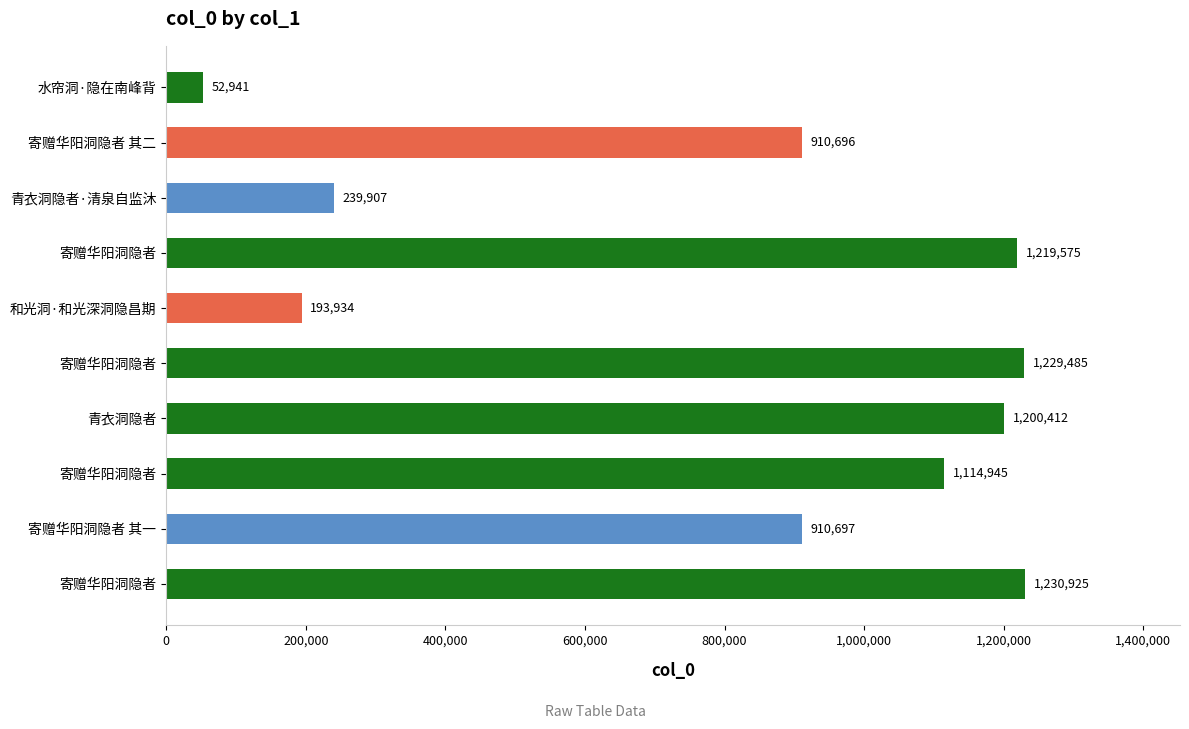

How many bars are there in total?

10